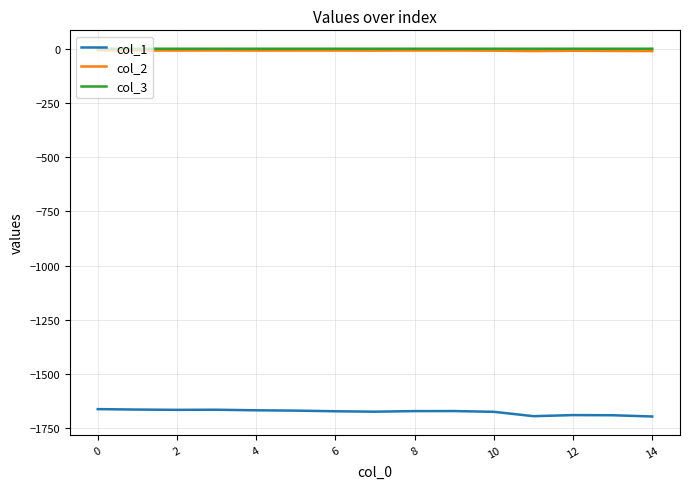

True or false: col_1 and col_2 cross at least once.

False